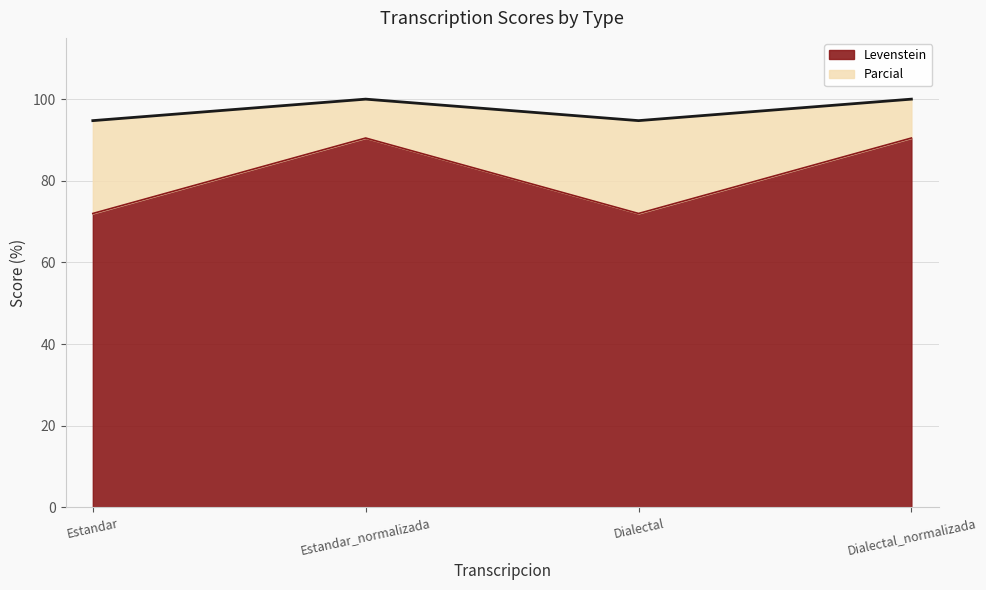

True or false: Levenstein and Parcial cross at least once.

False